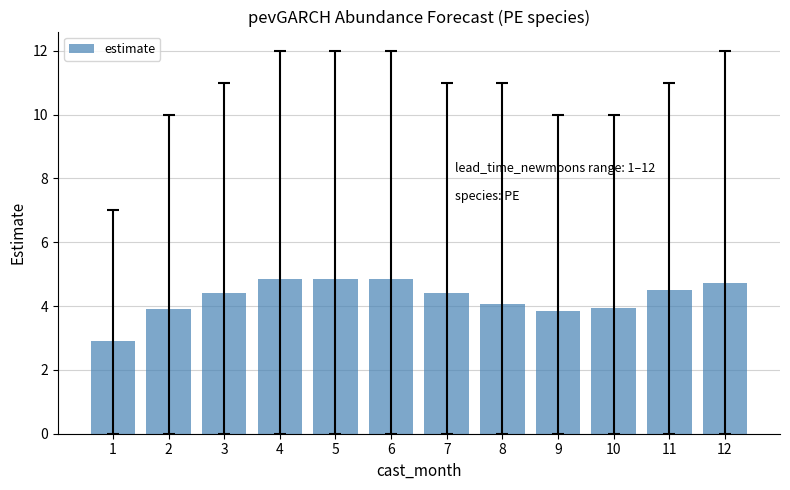

What is the ratio of the value at 6 to the value at 9?

1.3